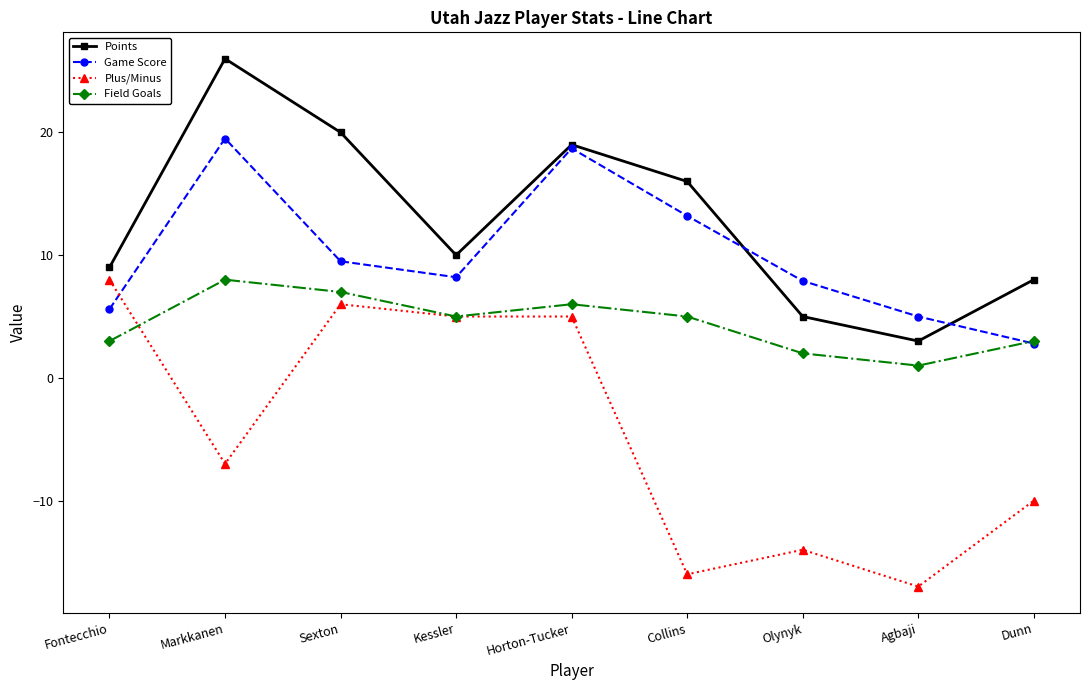

What is the difference between the second highest and second lowest values in the Plus/Minus series?

22.0